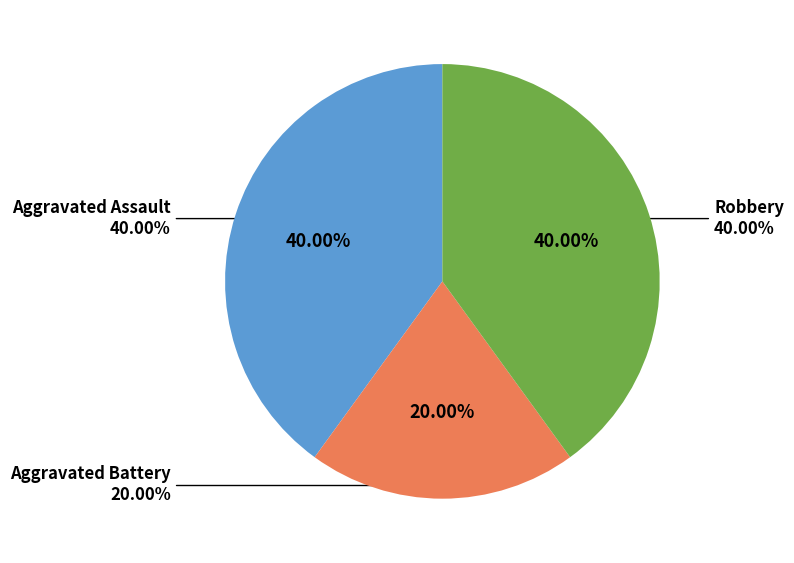

Approximately how many times larger is the value at Aggravated Assault compared to Aggravated Battery?

2.0